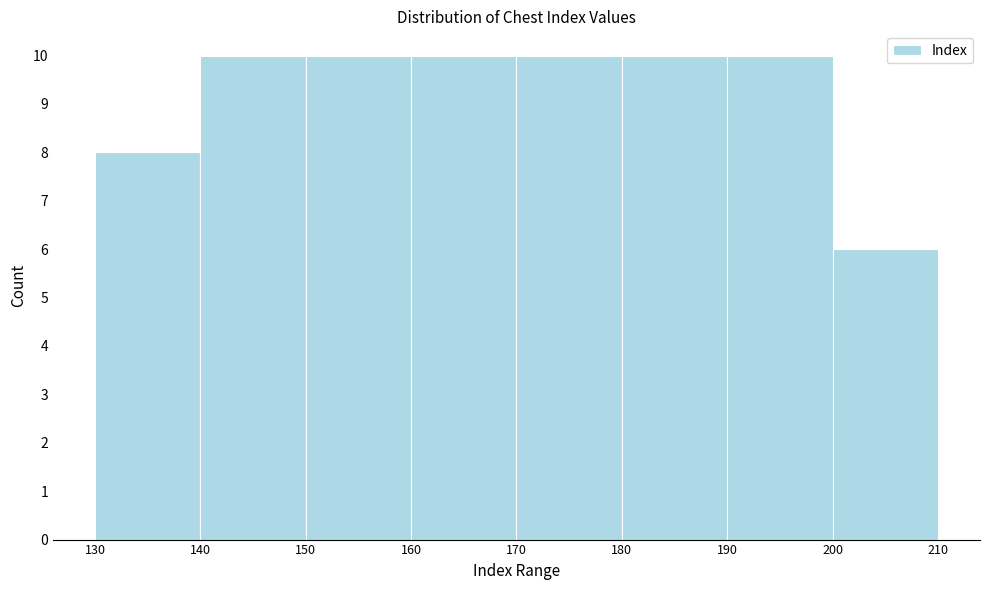

Reading left to right, transcribe this chart: for each bar, give the range it covers on the x-axis and its height. The values are not printed on the chart, so give them approximately, as read against the axis.

130 to 140: 8
140 to 150: 10
150 to 160: 10
160 to 170: 10
170 to 180: 10
180 to 190: 10
190 to 200: 10
200 to 210: 6